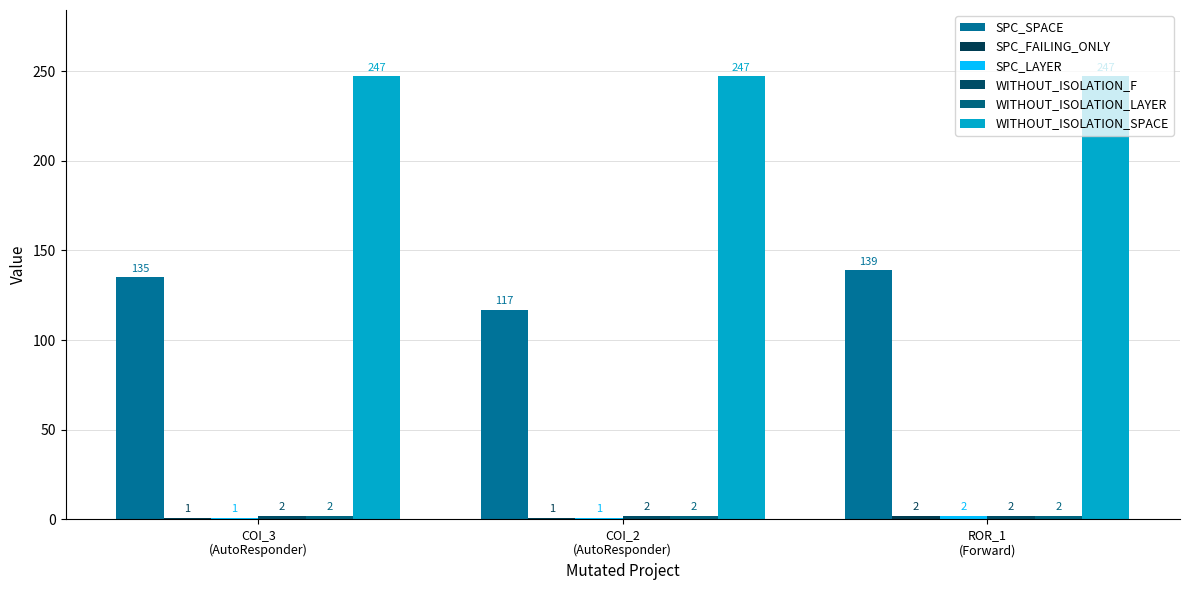

Reading left to right, extract all data points from this chart.

SPC_SPACE: 135	117	139
SPC_FAILING_ONLY: 1	1	2
SPC_LAYER: 1	1	2
WITHOUT_ISOLATION_F: 2	2	2
WITHOUT_ISOLATION_LAYER: 2	2	2
WITHOUT_ISOLATION_SPACE: 247	247	247